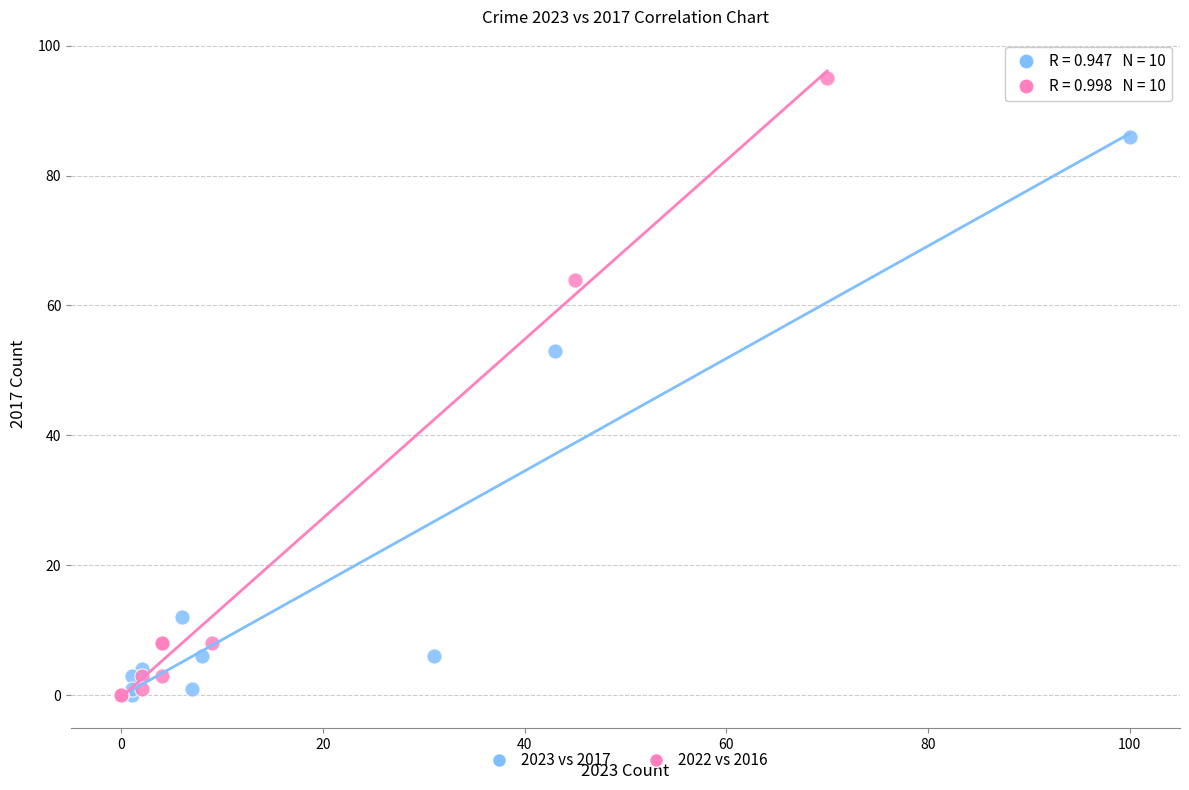

Which series reaches the maximum Y coordinate?

2022 vs 2016